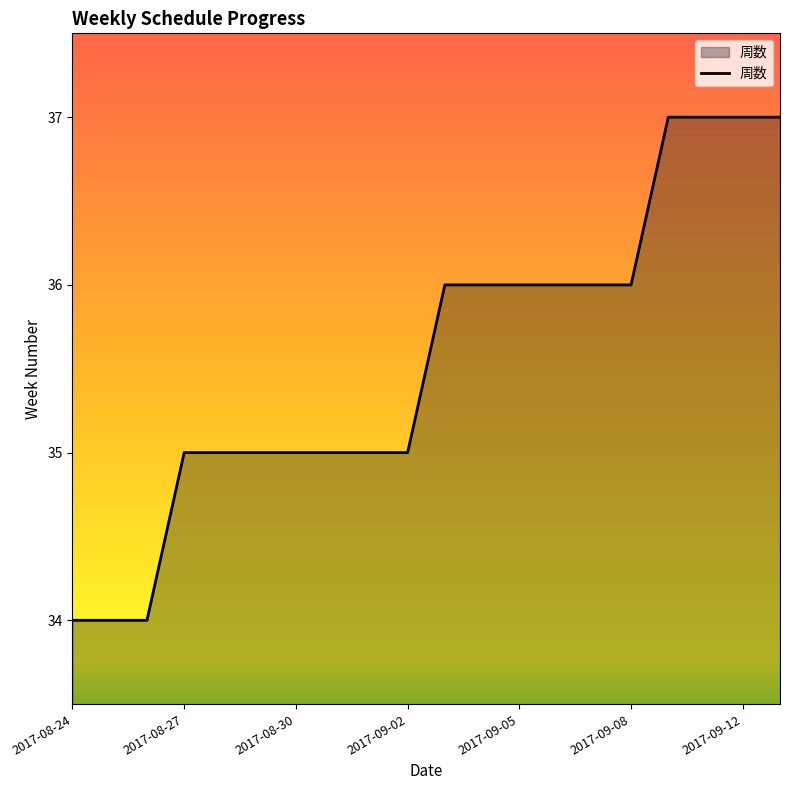

How many distinct data groups are displayed?

1